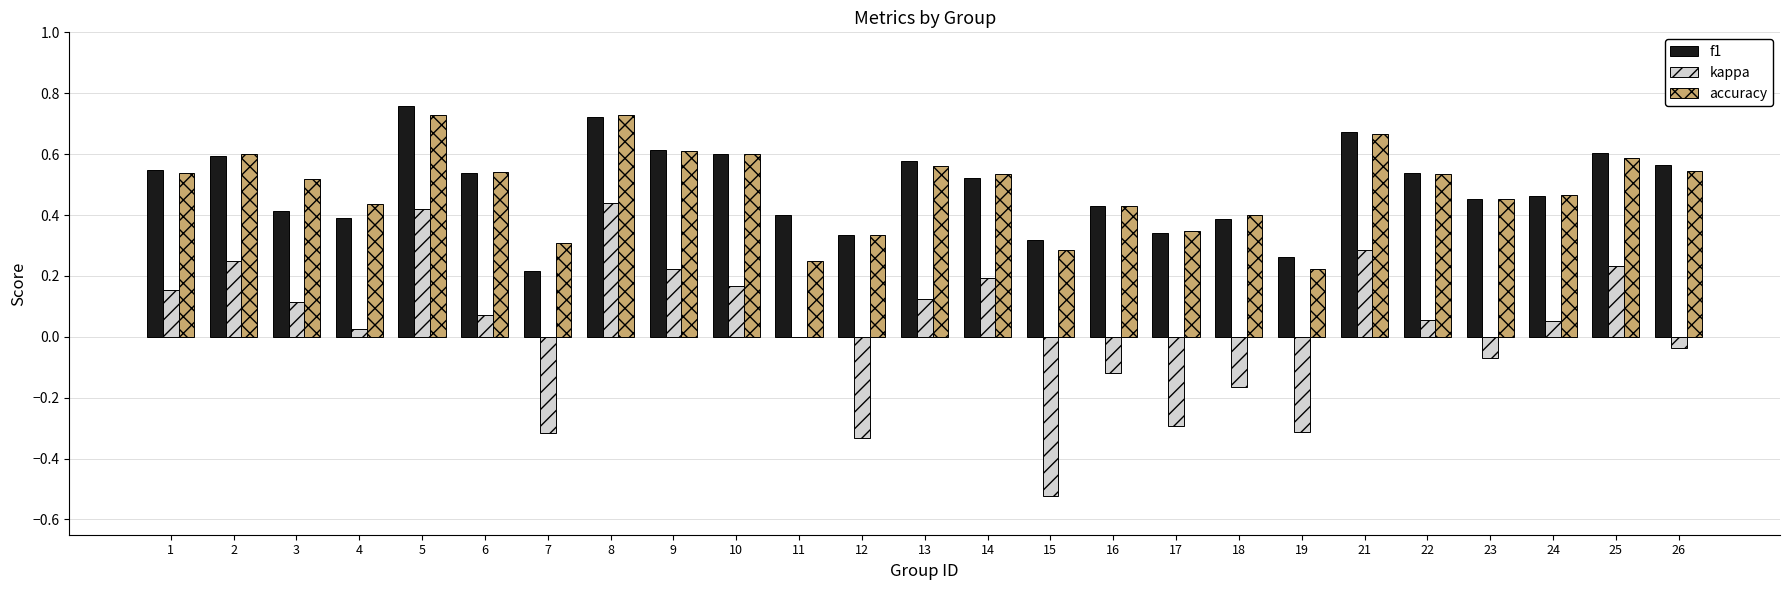

Which series has the widest spread of values?

kappa